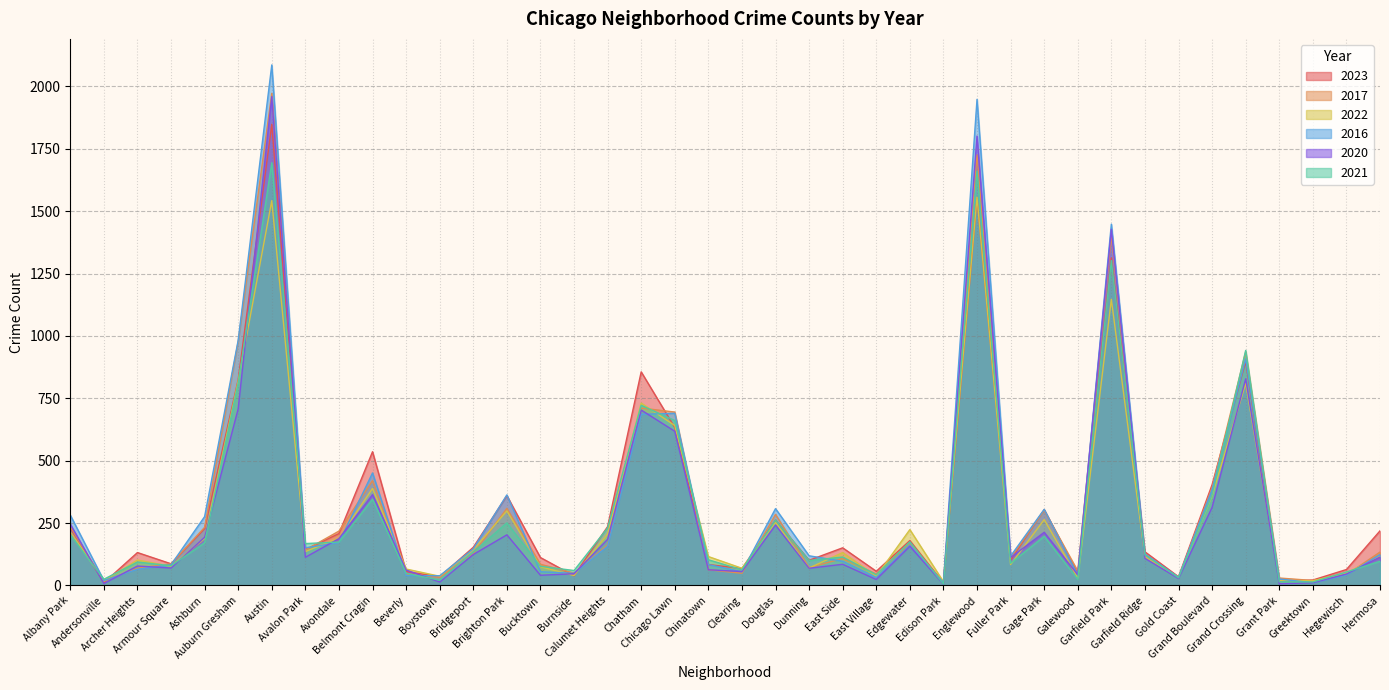

List the series in order of their peak value, highest first.

2016, 2017, 2020, 2023, 2021, 2022